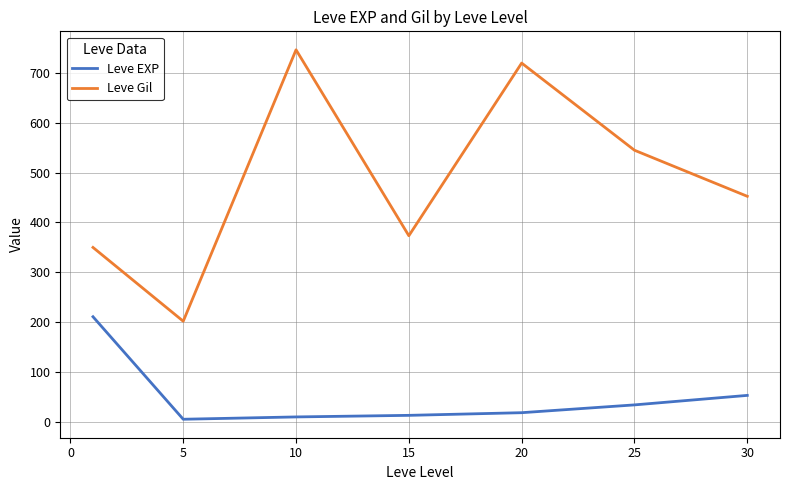

Which series has the largest range (max minus min)?

Leve Gil